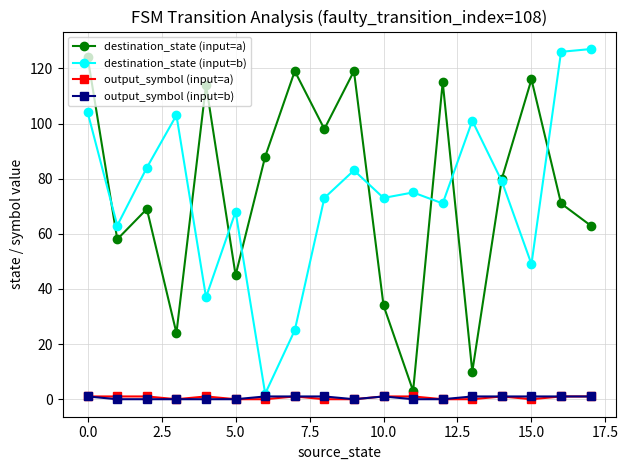

True or false: output_symbol (input=b) and destination_state (input=a) intersect in this chart.

False